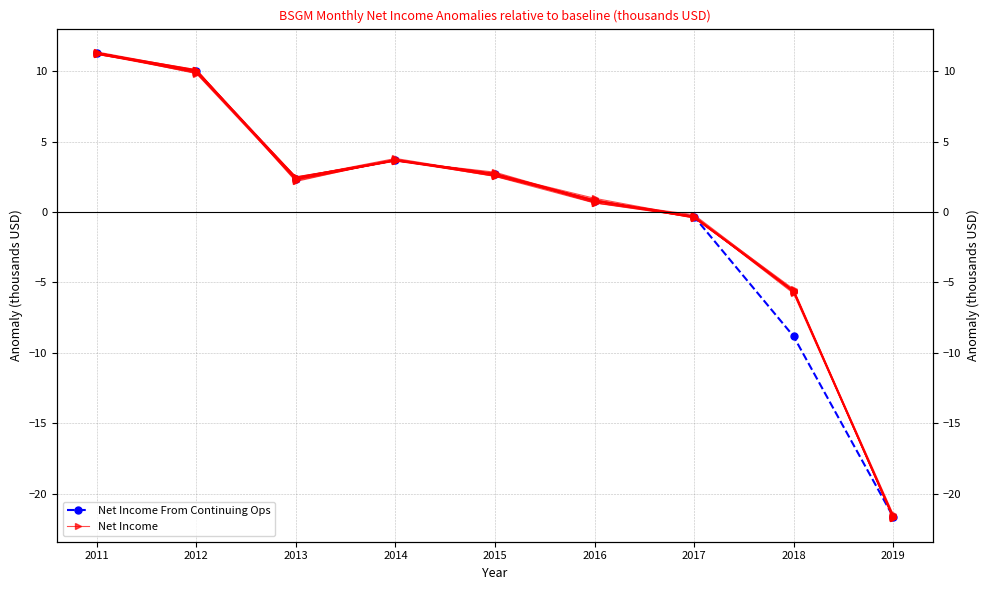

At which label does Net Income first exceed 2?

2011